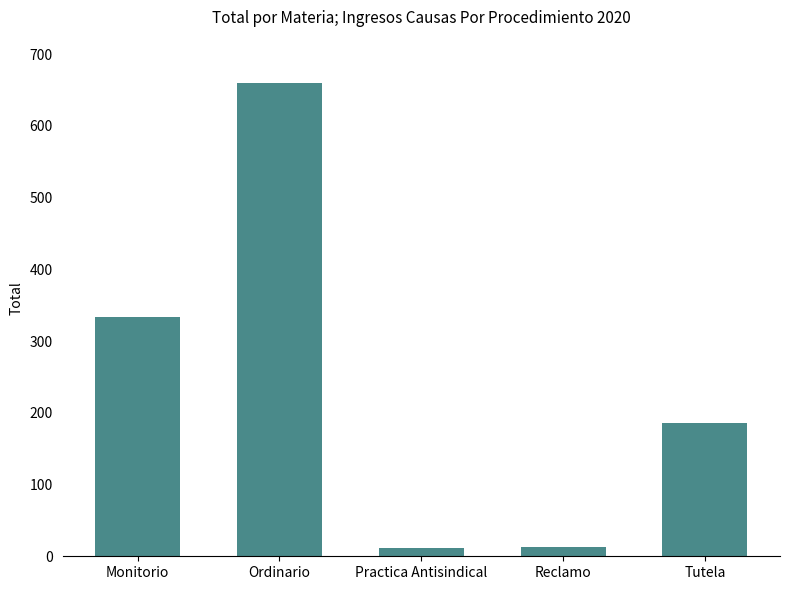

True or false: the data shows 333 at Monitorio.

True